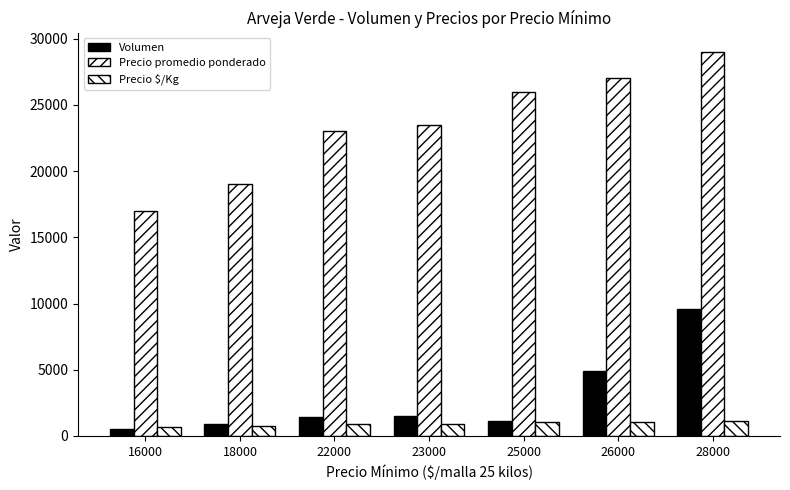

Is the value of Precio $/Kg at 23000 greater than the value of Volumen at 18000?

Yes